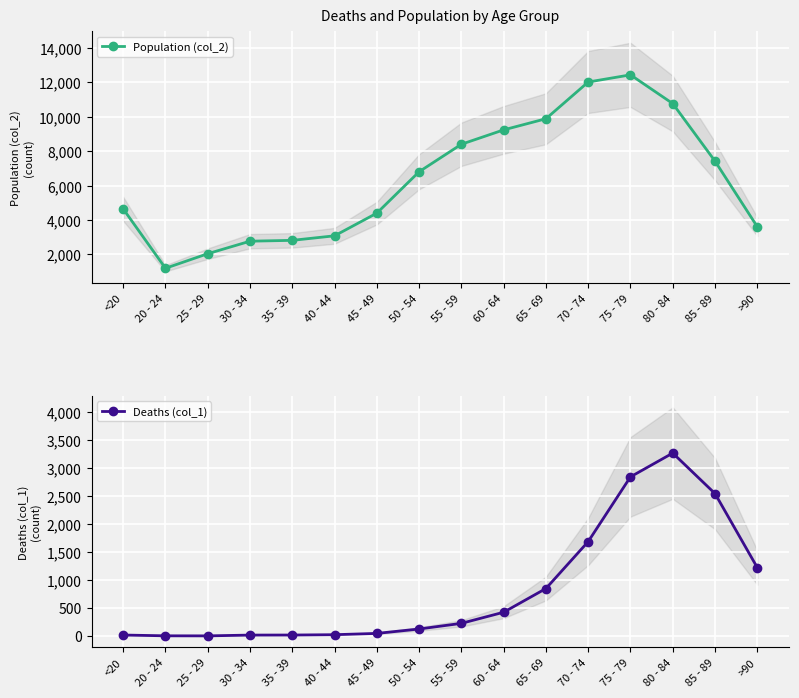

What is the average value of the Deaths (col_1) series?

834